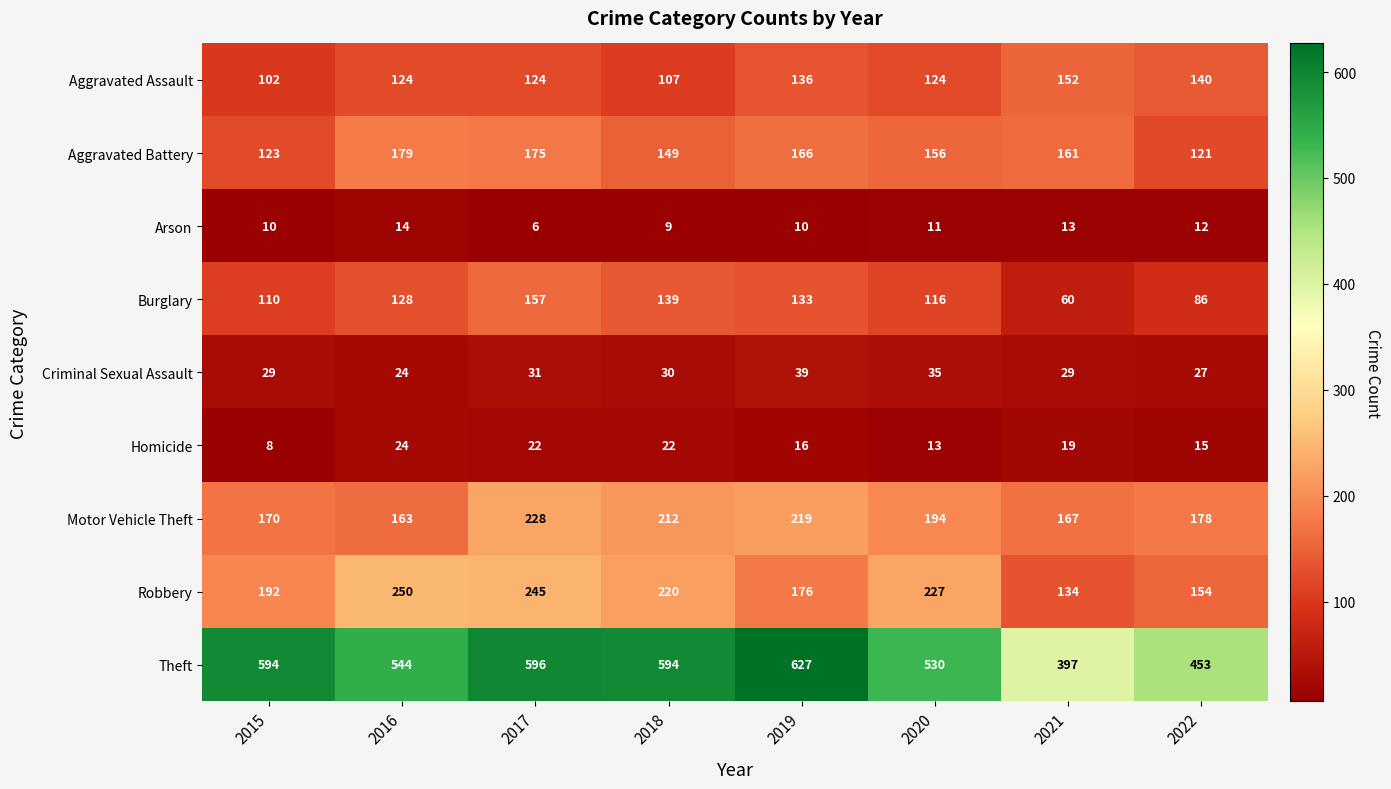

Count the number of categories in the chart.

8